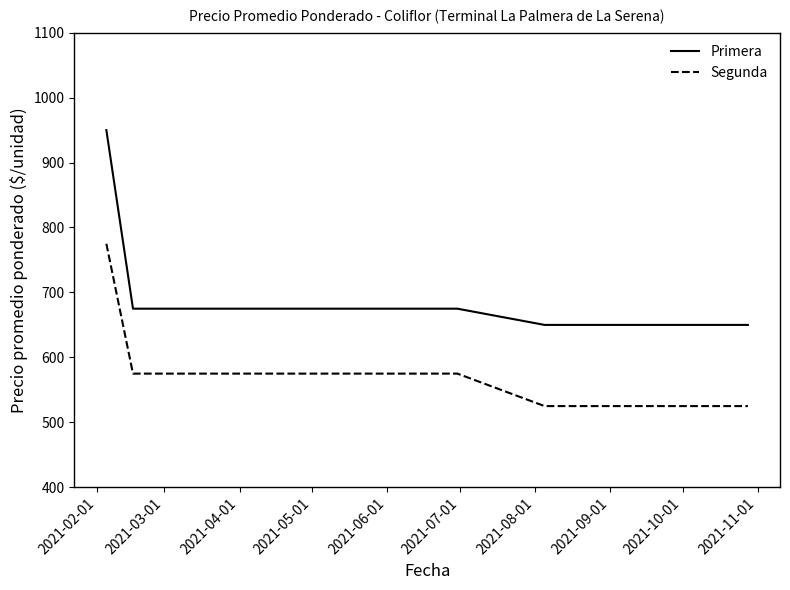

What is the maximum value shown in the chart?

950